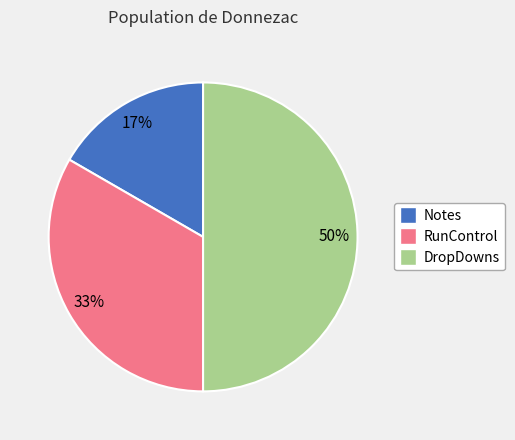

Is it true that DropDowns is 62% of the pie?

False